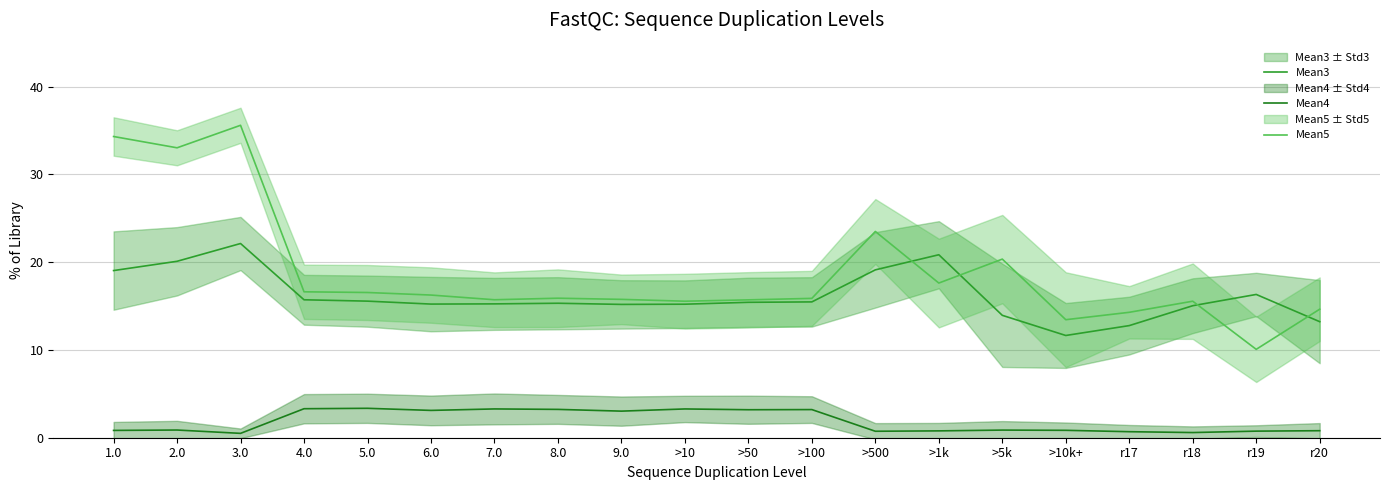

Does the chart display data point markers on the line(s)?

No